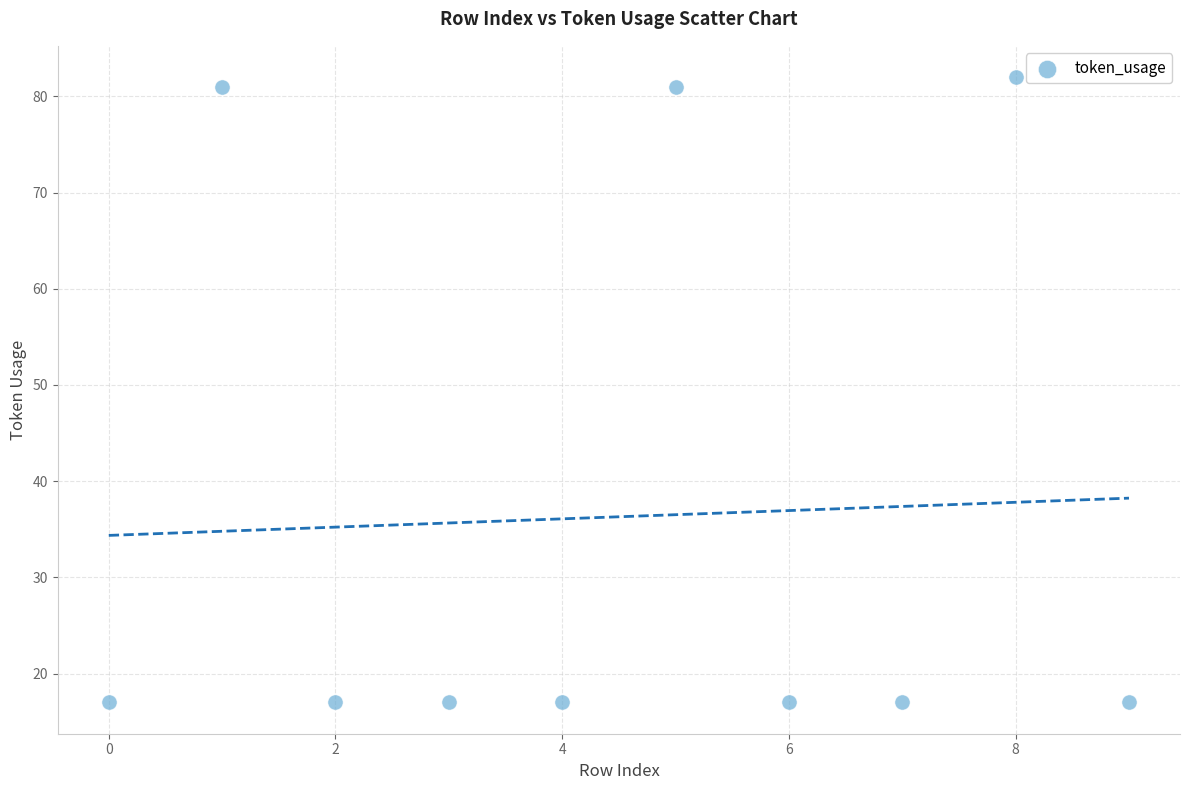

What is the range of Y values (max minus min)?

65